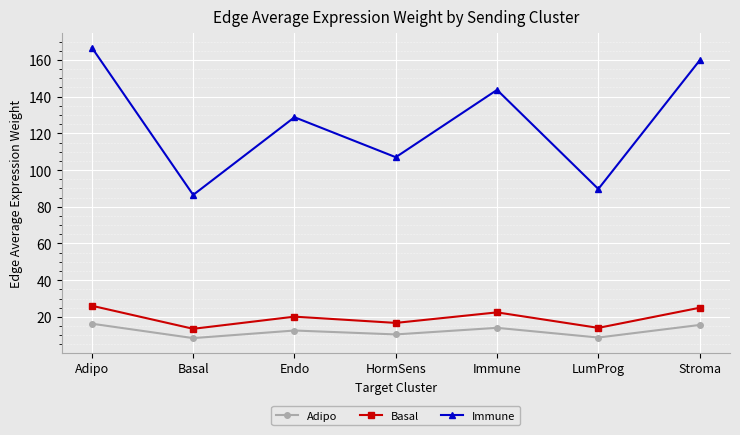

Rank the categories by Immune value from highest to lowest.

Adipo, Stroma, Immune, Endo, HormSens, LumProg, Basal